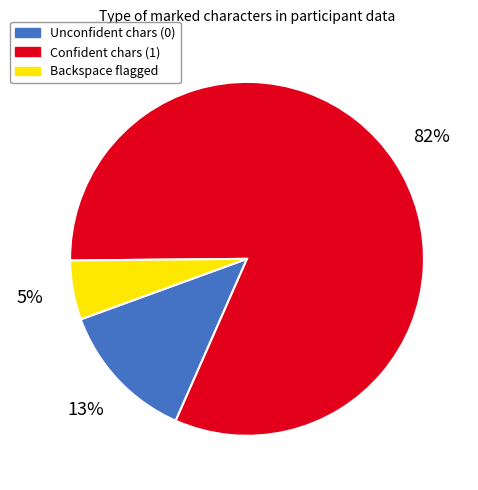

To the nearest percent, what is the average slice percentage?

33%